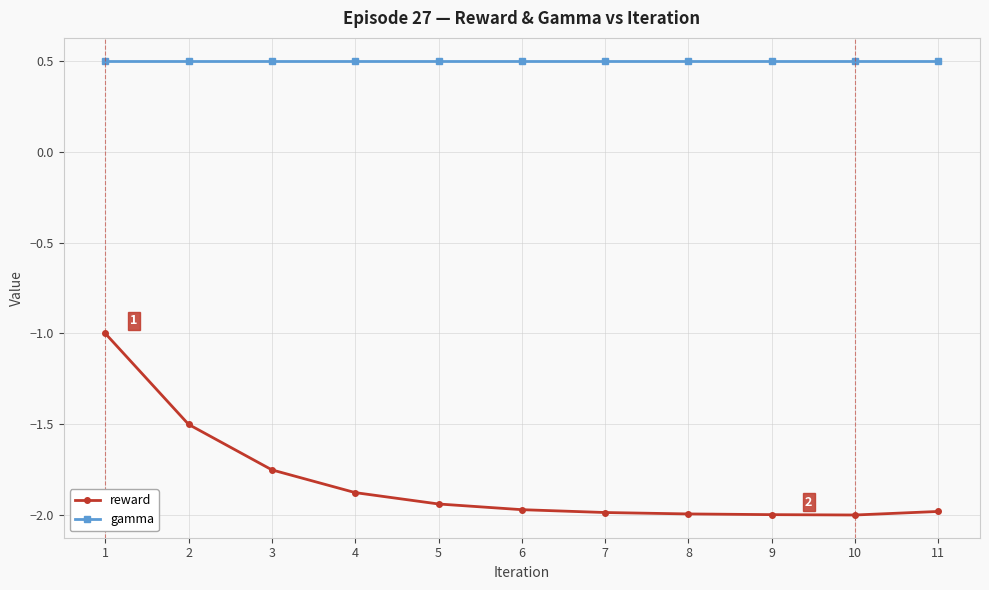

How many lines are shown in the chart?

2